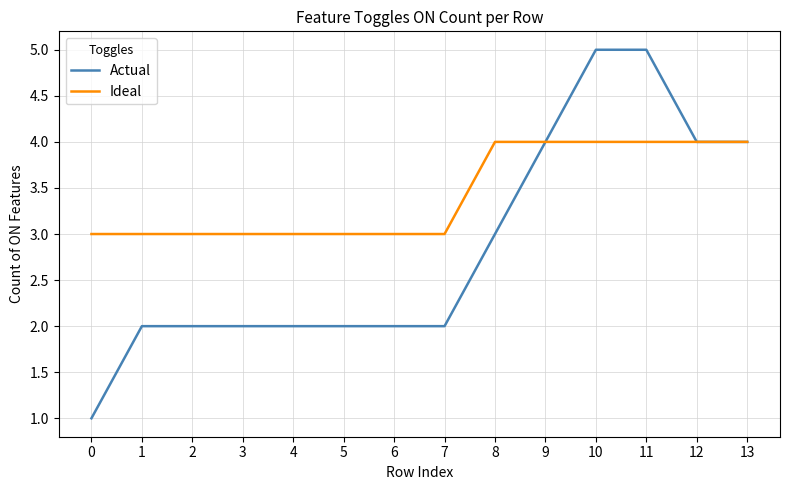

Which series has the largest total across all categories?

Ideal